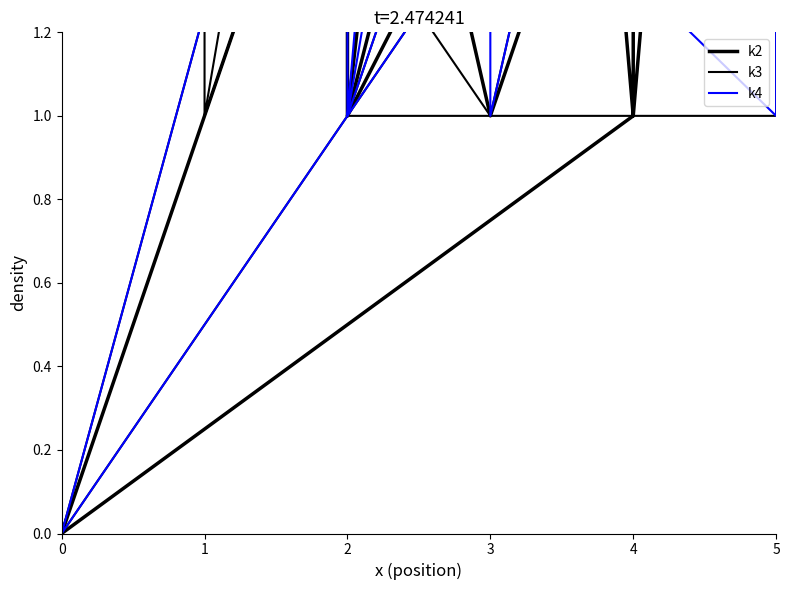

What is the average value of the k4 series?

3